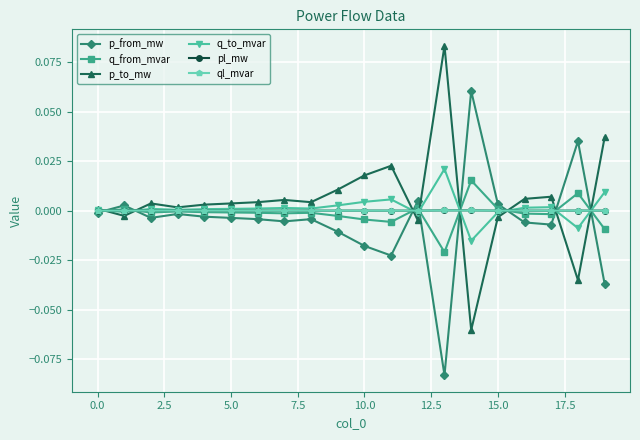

True or false: pl_mw has more than 0 interior local peaks.

True